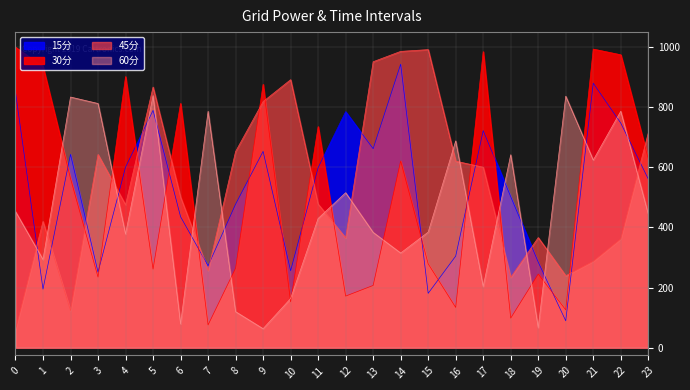

What is the difference between the 45分 values at 9 and 16?

198.3